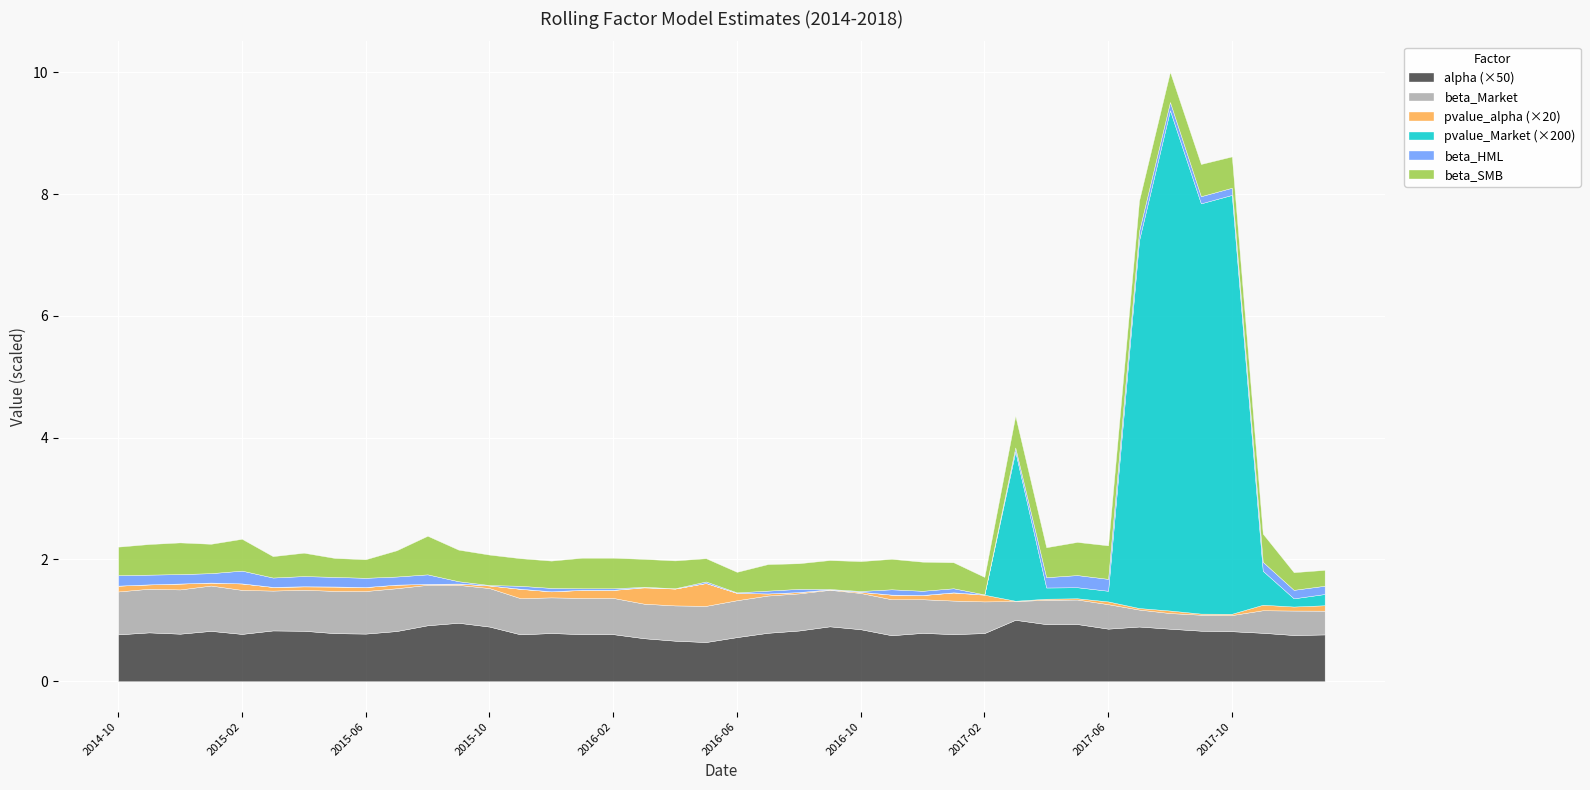

Where is pvalue_Market nearest to the value 0?

2016-09-30